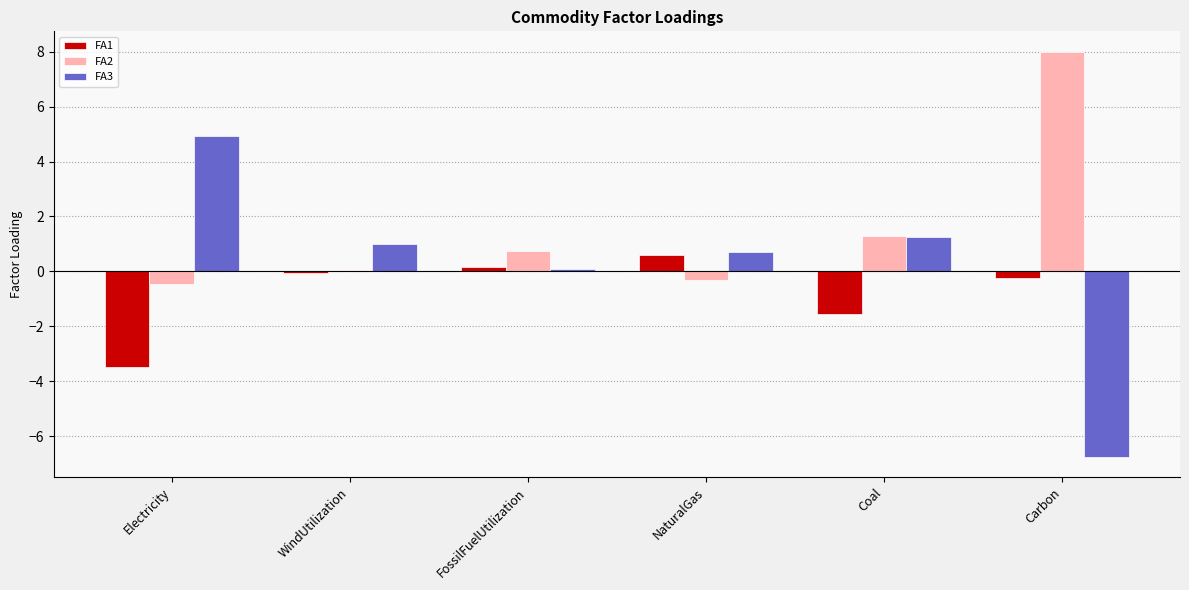

Which series has the largest range (max minus min)?

FA3